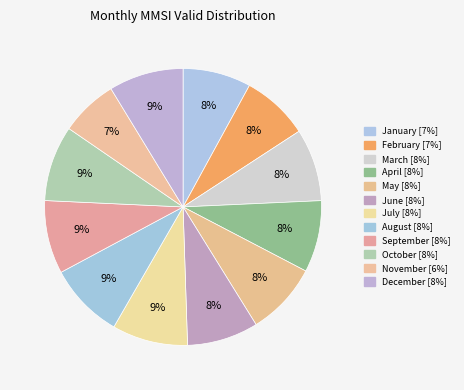

Count the number of slices in the pie.

12